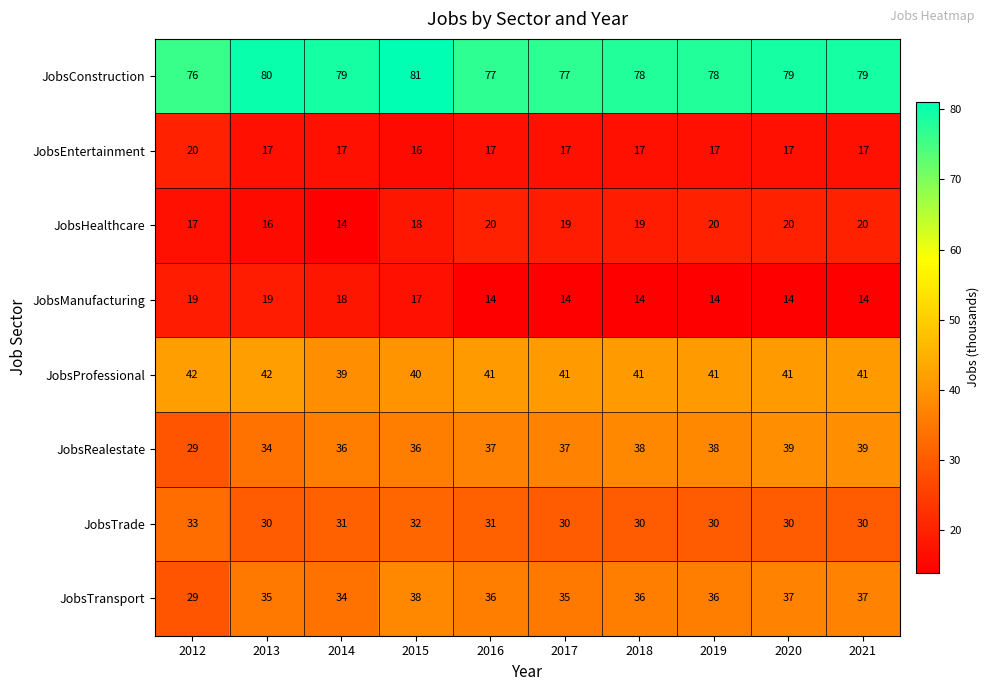

Which label corresponds to the largest value in the chart?

2015